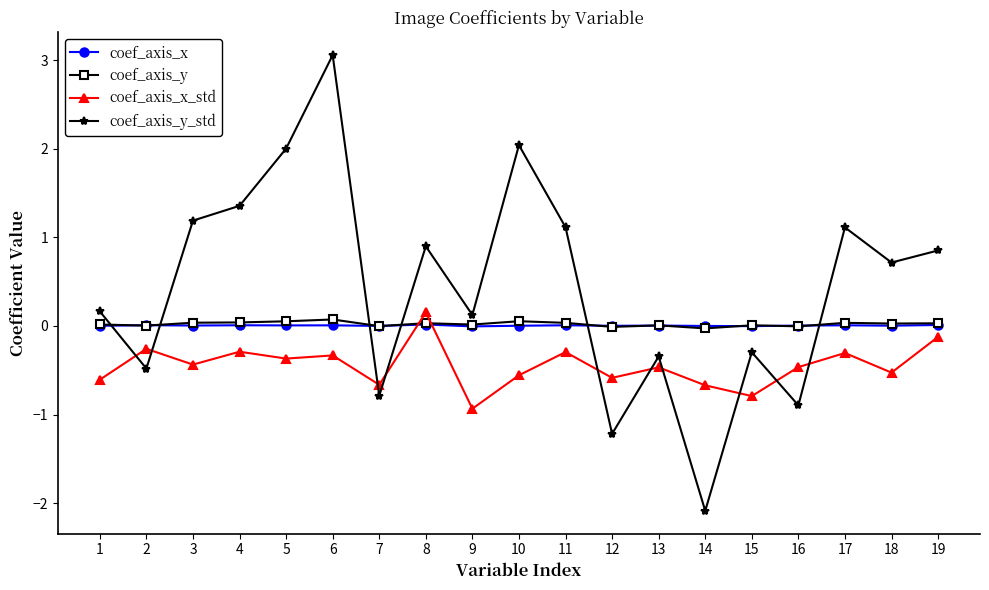

Is this an area chart (filled region under the line)?

No